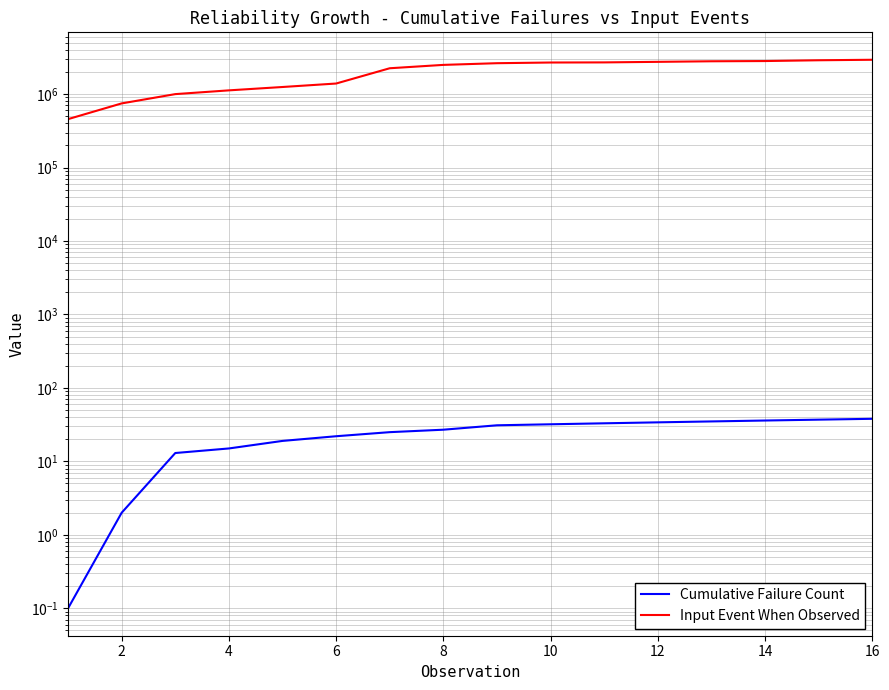

What is the value of the Input Event When Observed point at the 8th from the left?

2500000.0